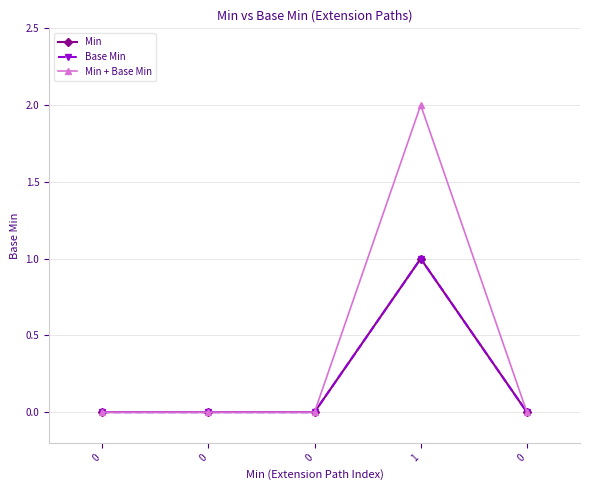

Reading right to left, transcribe all the data shown in this chart.

Min: 0	1	0	0	0
Base Min: 0	1	0	0	0
Min + Base Min: 0	2	0	0	0